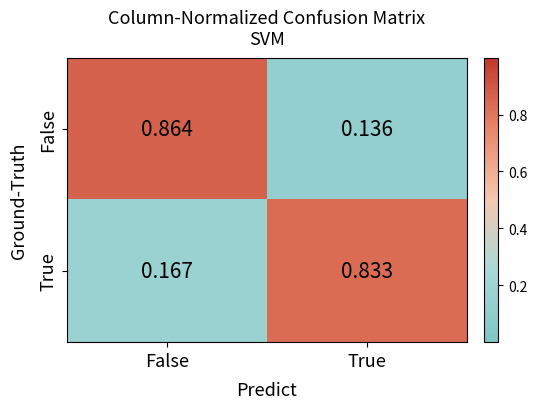

Rank the categories by False value from lowest to highest.

True, False